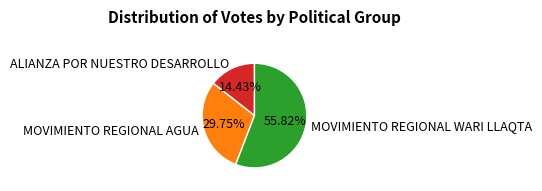

Rank the categories by value from highest to lowest.

MOVIMIENTO REGIONAL WARI LLAQTA, MOVIMIENTO REGIONAL AGUA, ALIANZA POR NUESTRO DESARROLLO